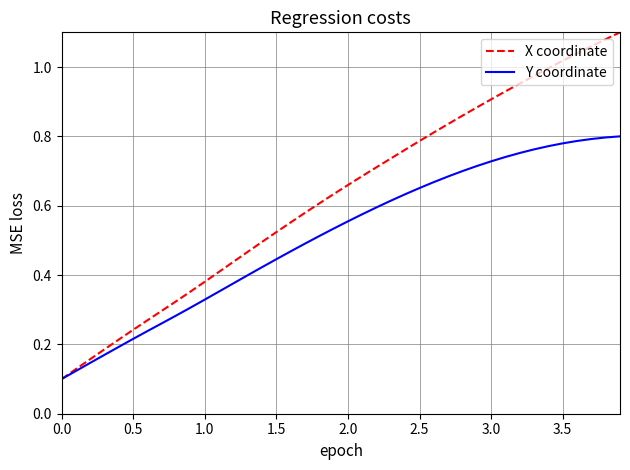

At how many categories does at least one series exceed 0?

40